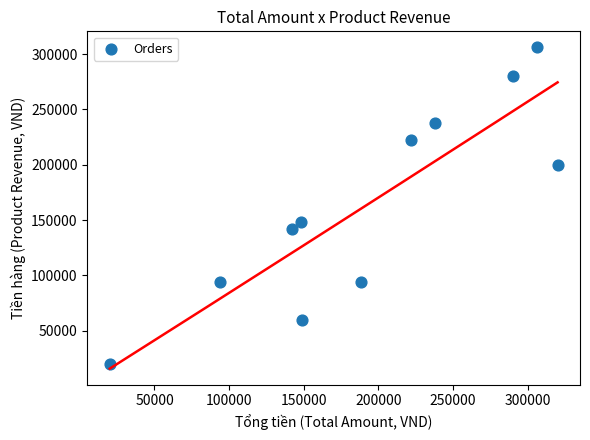

What is the average Y value?

164000